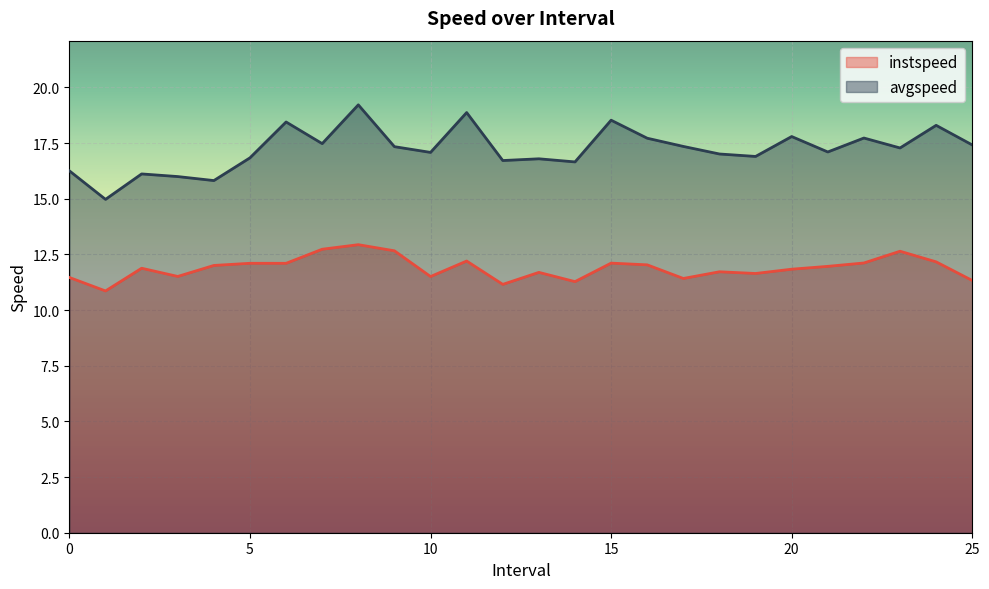

What are all the series names shown in the legend?

instspeed, avgspeed